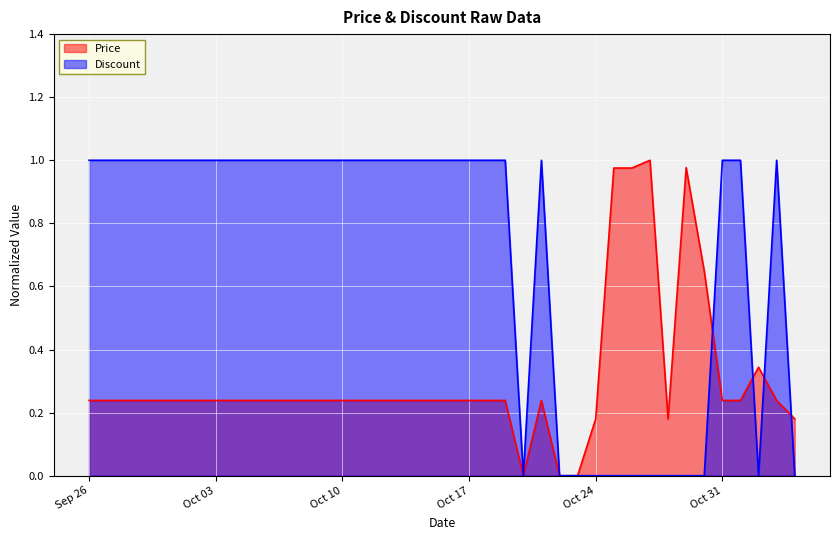

How many lines are shown in the chart?

2